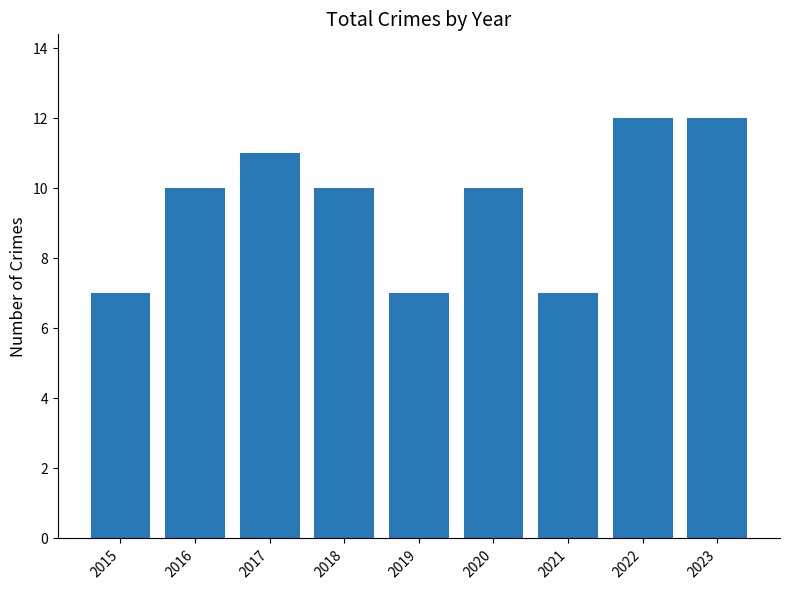

What is the maximum value shown in the chart?

12